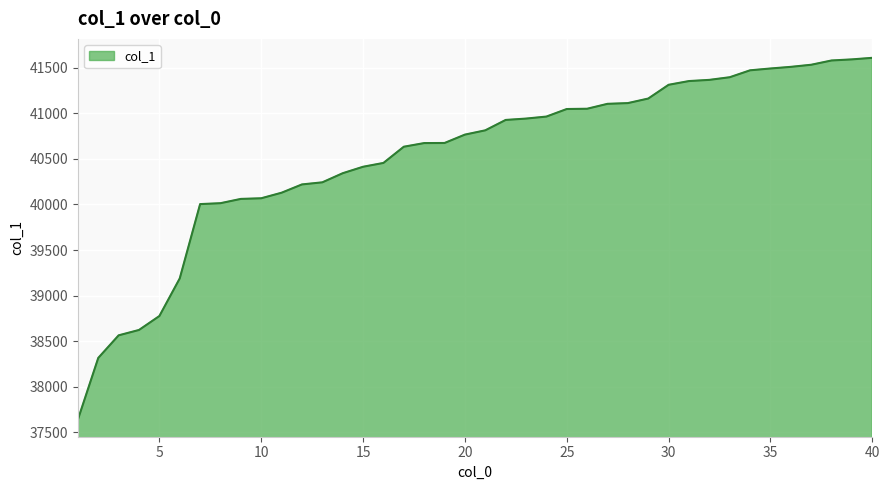

What is the sum of all values?

1621162